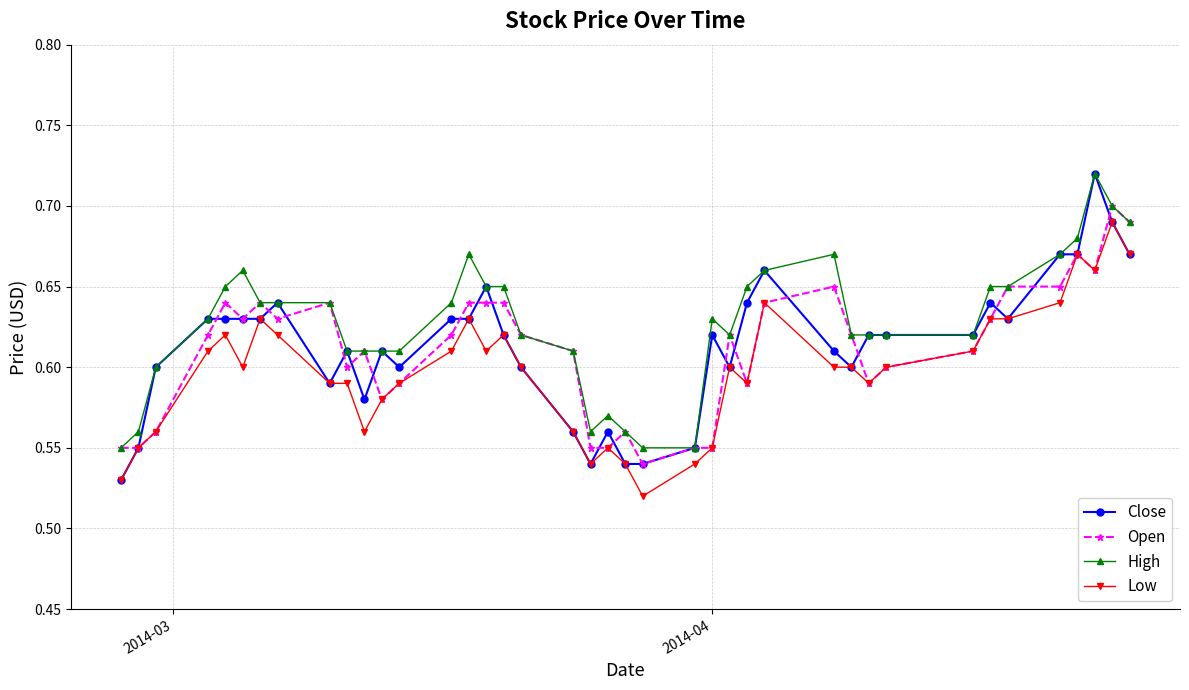

Which series has the widest spread of values?

Close